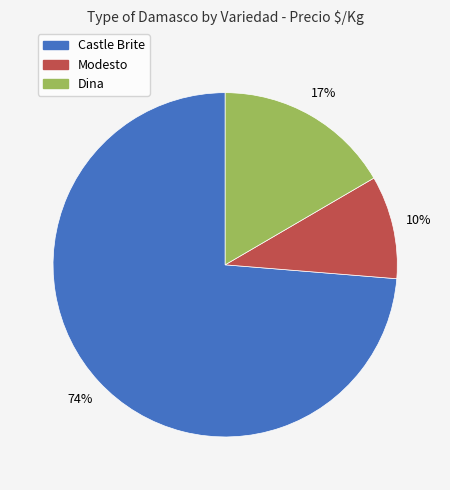

To the nearest percent, what is the average slice percentage?

33%